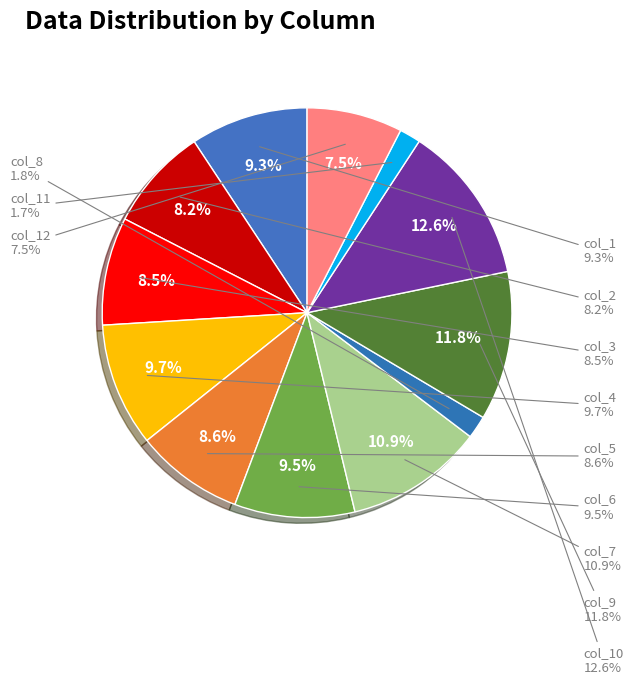

Is it true that col_4 is 3% of the pie?

False